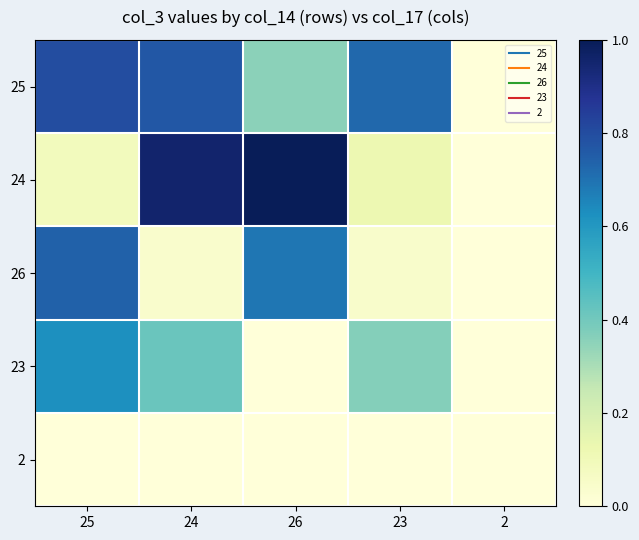

Reading left to right, list all the values displayed in this chart.

25: 25=0.8	24=0.8	26=0.4	23=0.7	2=0.0
24: 25=0.1	24=1.0	26=1.0	23=0.1	2=0.0
26: 25=0.7	24=0.0	26=0.7	23=0.0	2=0.0
23: 25=0.6	24=0.4	26=0.0	23=0.4	2=0.0
2: 25=0.0	24=0.0	26=0.0	23=0.0	2=0.0